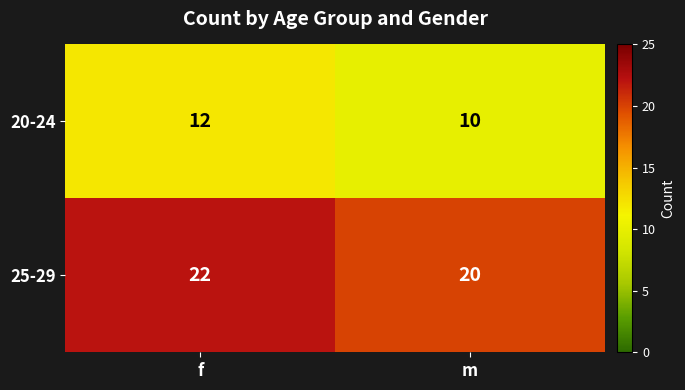

Reading left to right, list all the values displayed in this chart.

20-24: 12	10
25-29: 22	20